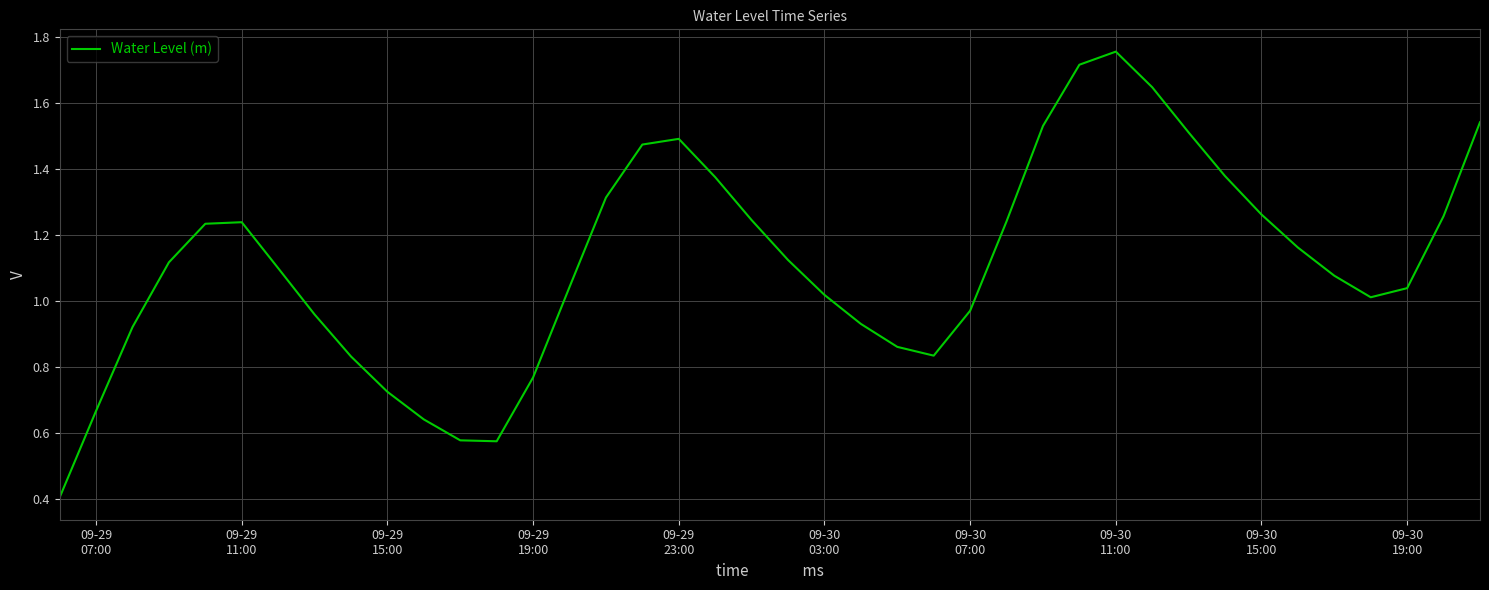

What is the smallest value displayed?

0.4